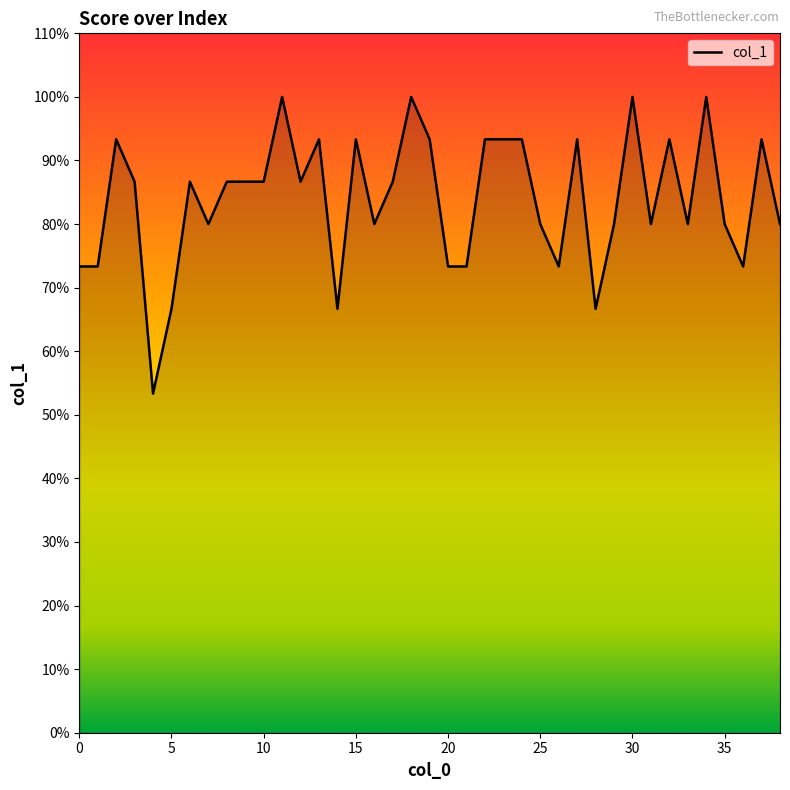

Is this an area chart (filled region under the line)?

Yes